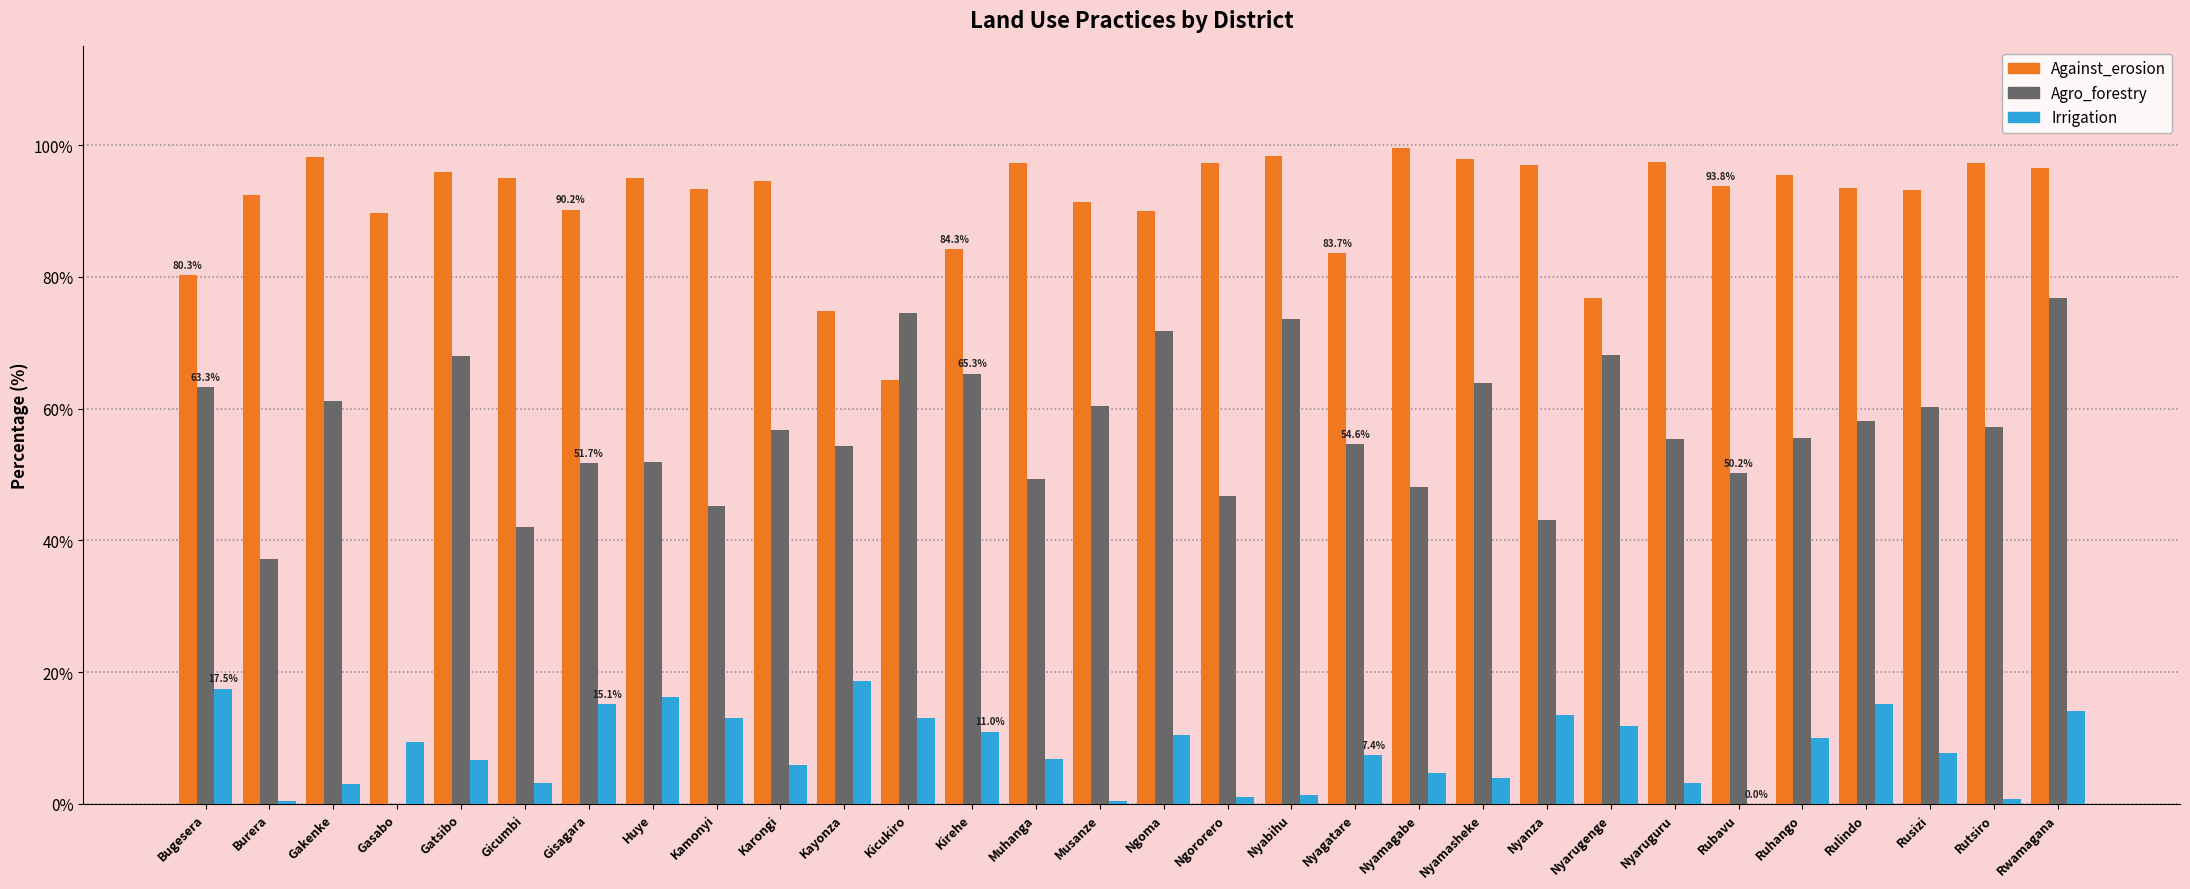

What is the maximum value for Against_erosion?

99.5